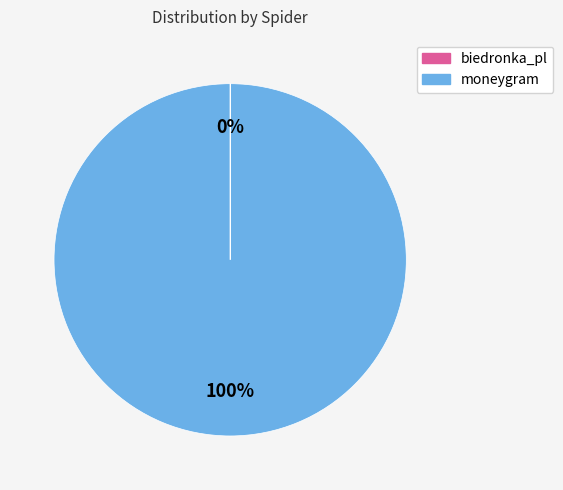

Is there any slice that represents more than half of the pie?

Yes